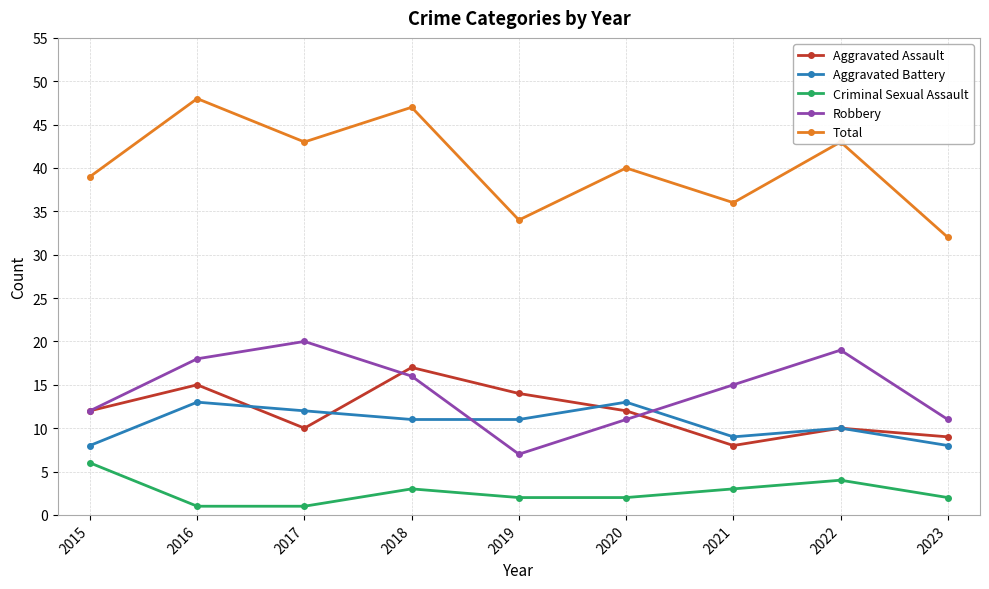

What is the difference between the maximum and minimum values in the Aggravated Assault series?

9